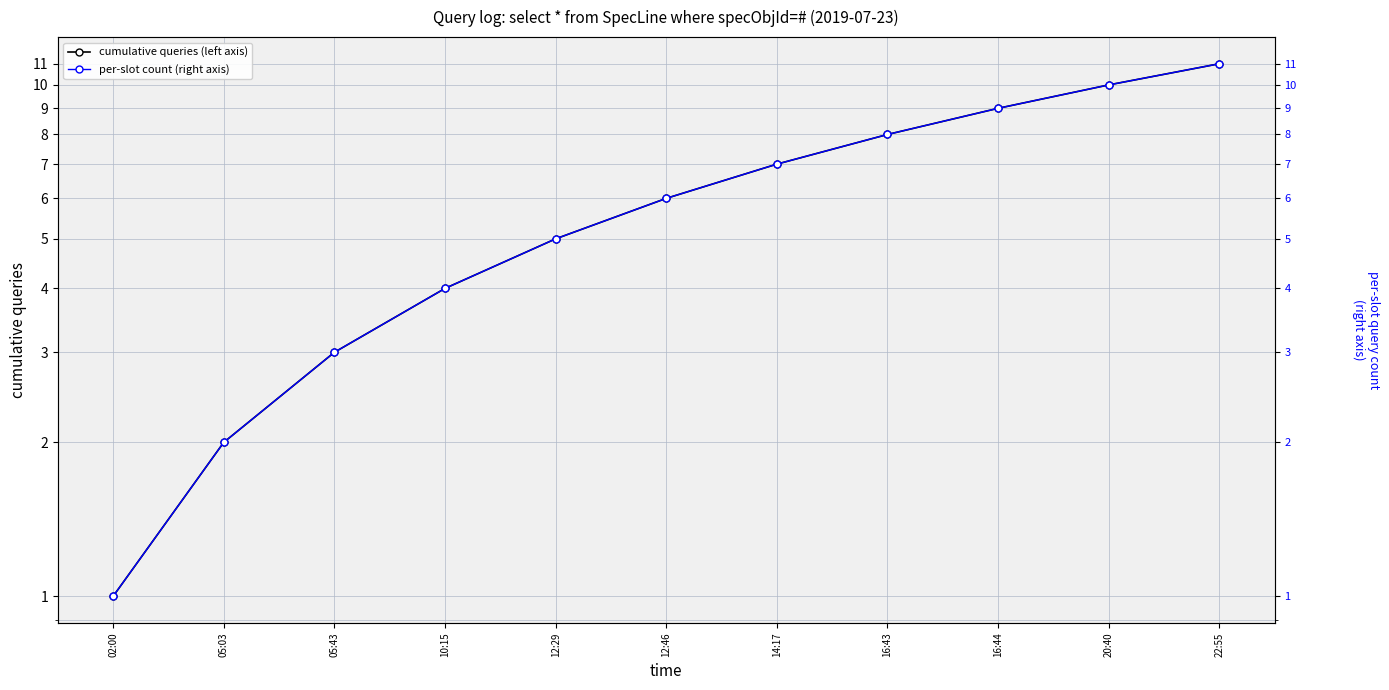

What is the label of the 7th point from the left?

14:17